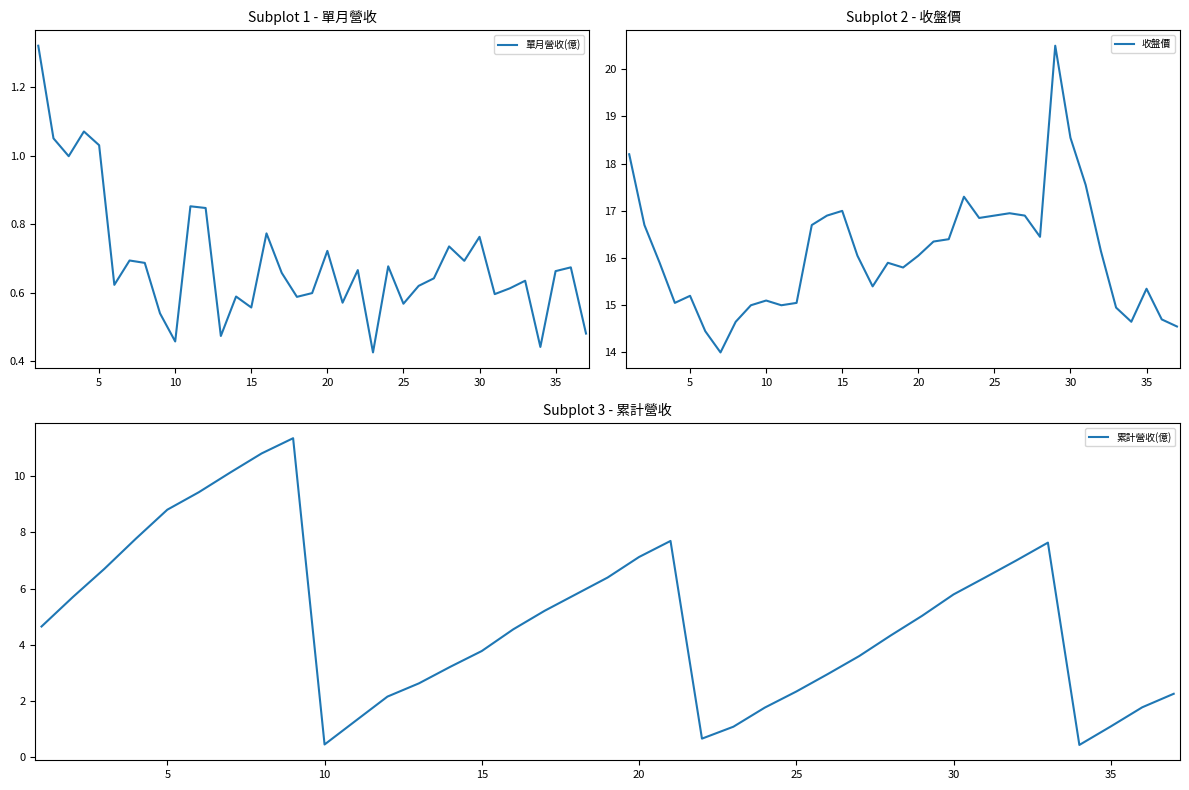

What is the sum of all 收盤價 values?

595.1